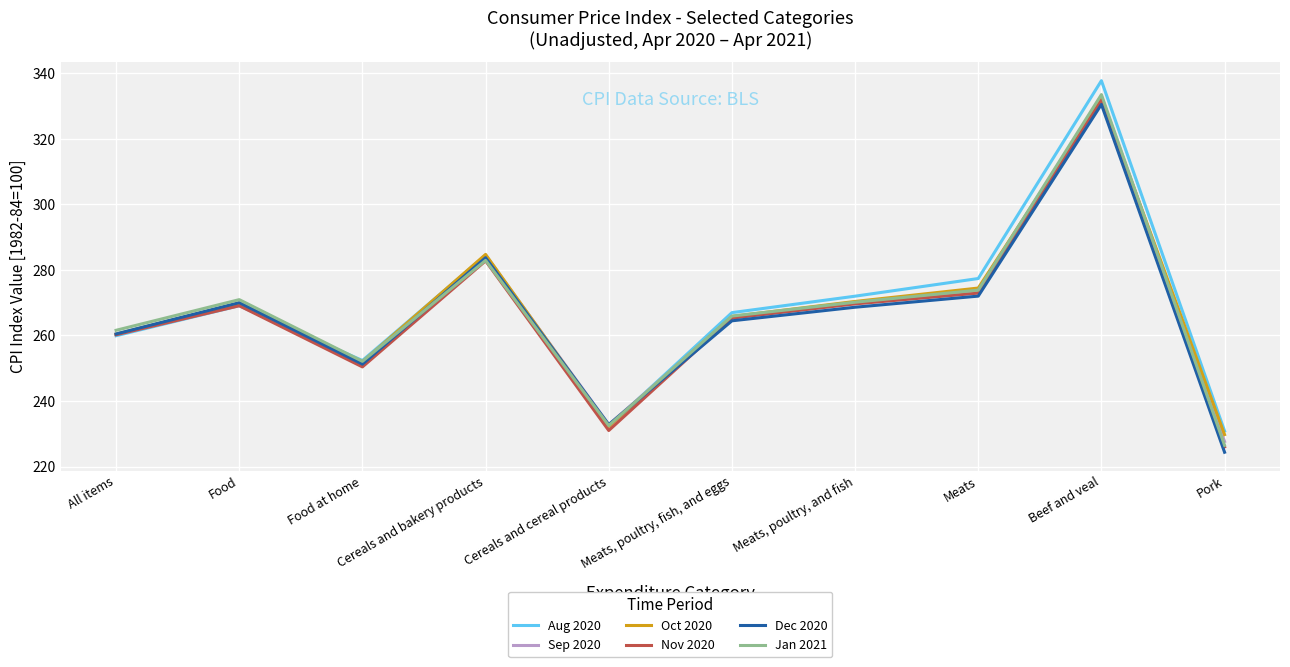

What position from the right is All items?

10